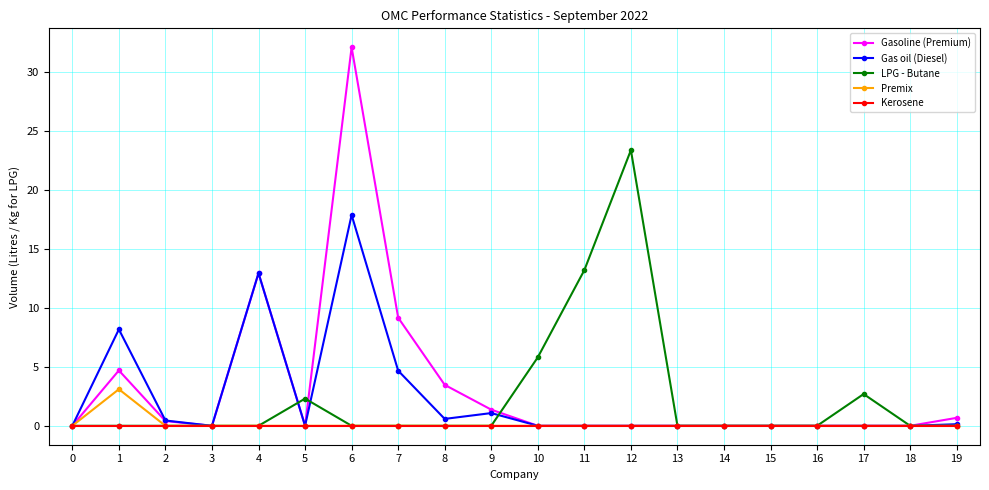

What is the difference between the maximum and minimum values in the Gas oil (Diesel) series?

17.9